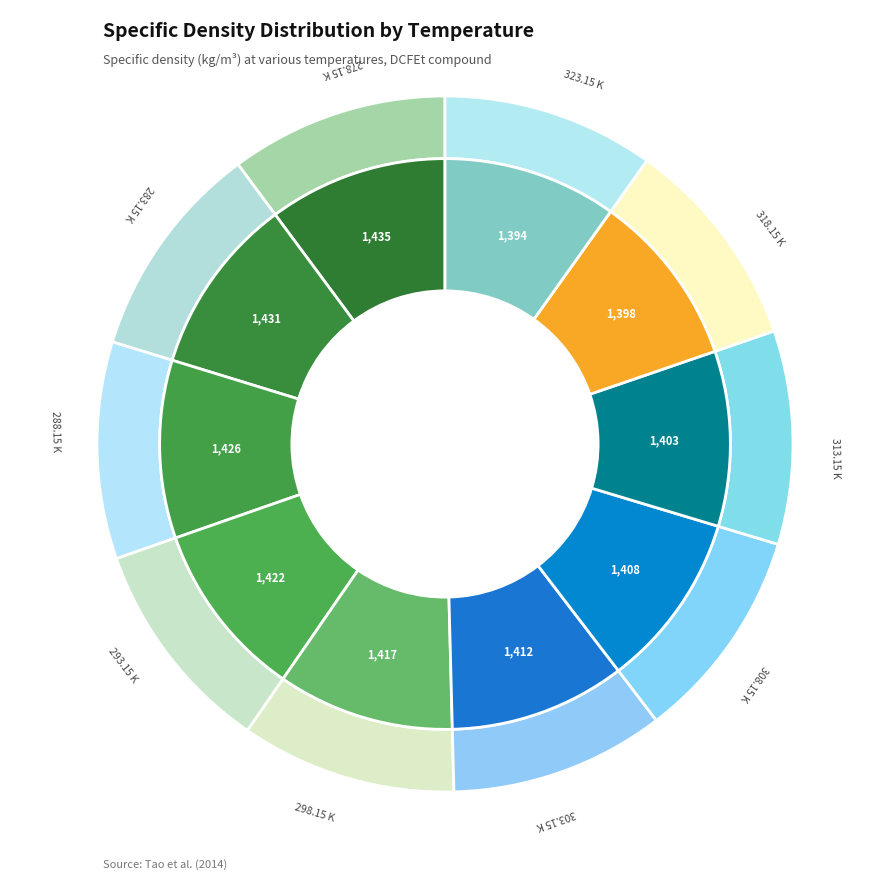

How many segments does this pie chart have?

10